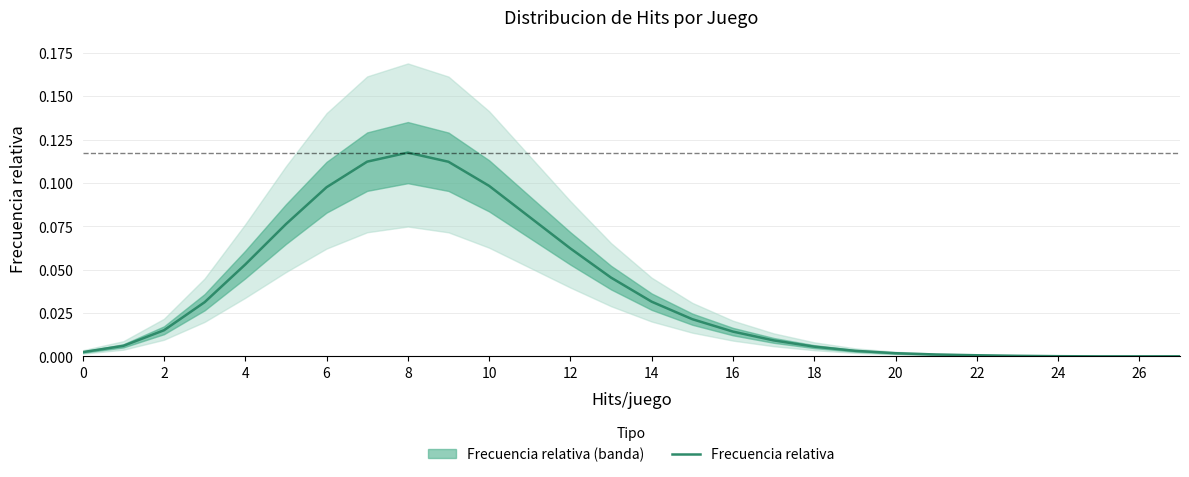

What is the label of the 5th point from the right?

23